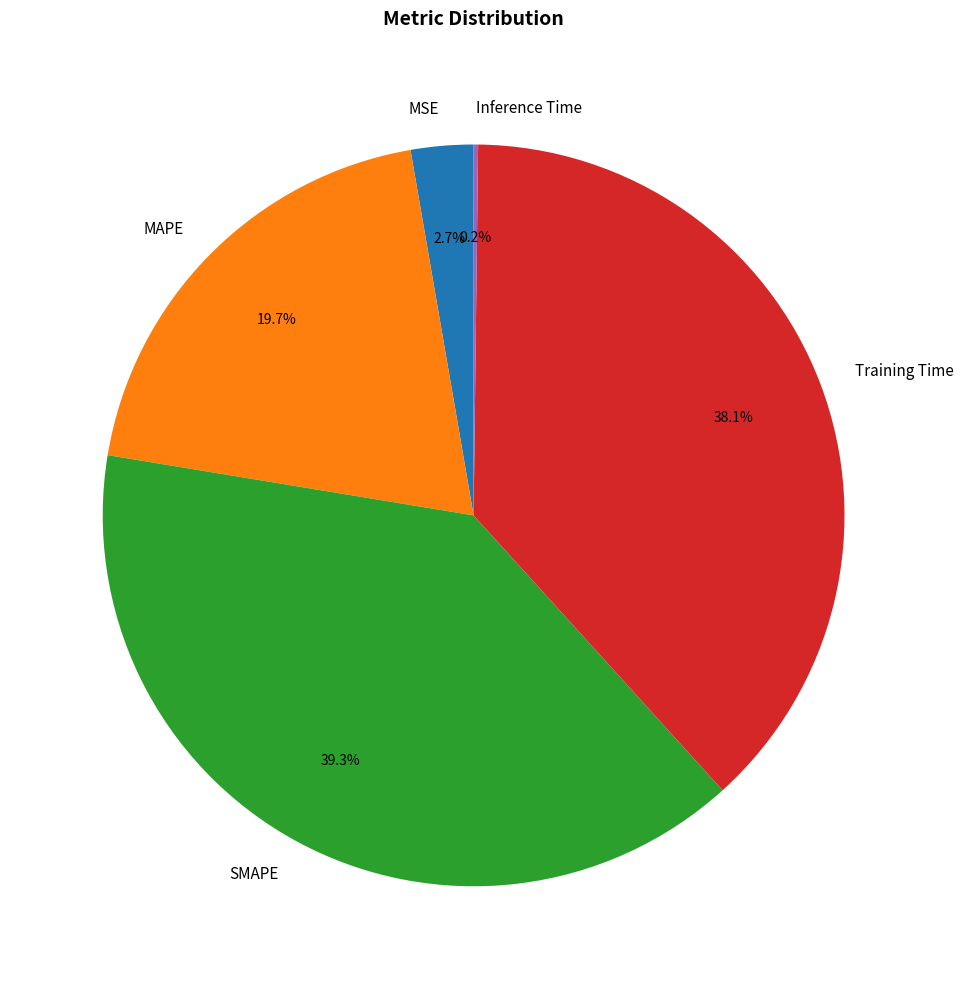

Is SMAPE the majority of the pie?

No